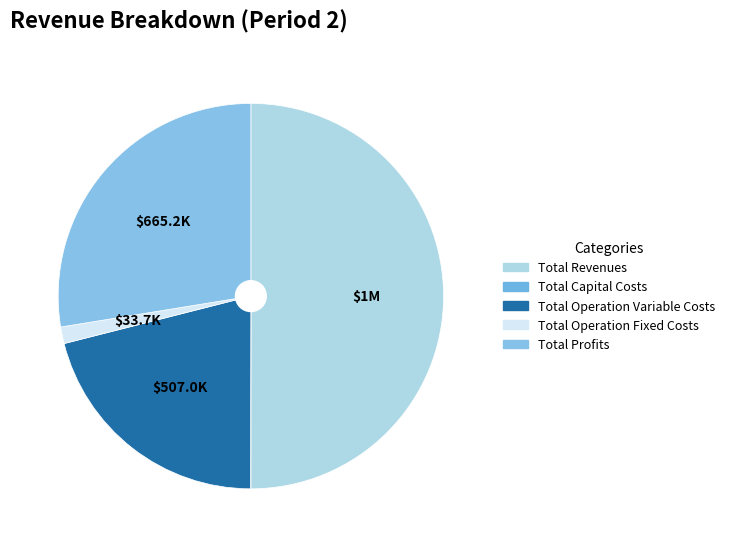

How many slices are in this pie chart?

5